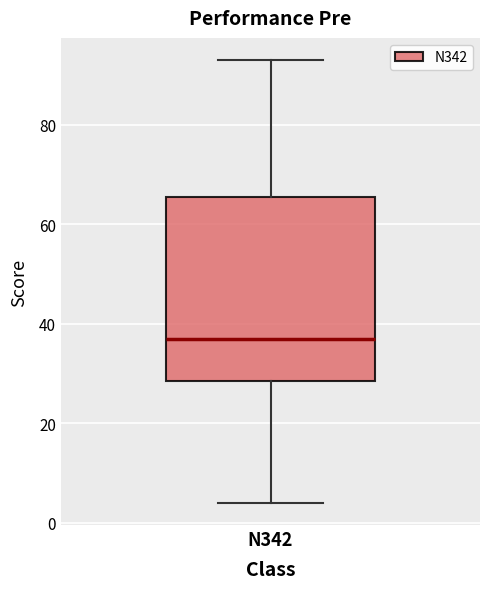

Where does the median line of the box for N342 sit on the y-axis? The values are not printed on the chart, so give them approximately, as read against the axis.

38